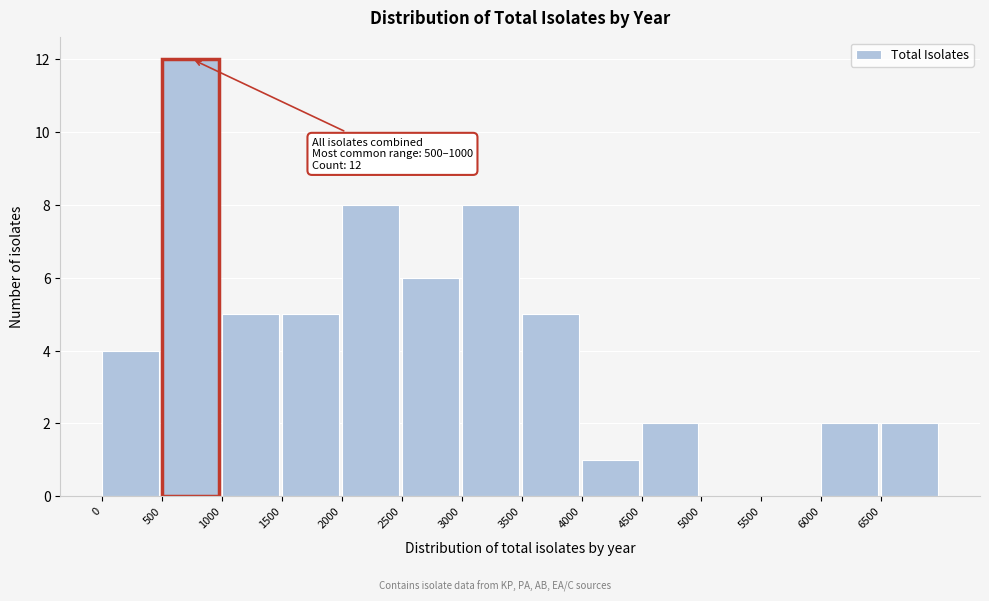

Over which range of the x-axis is the bar tallest?

500 to 1000